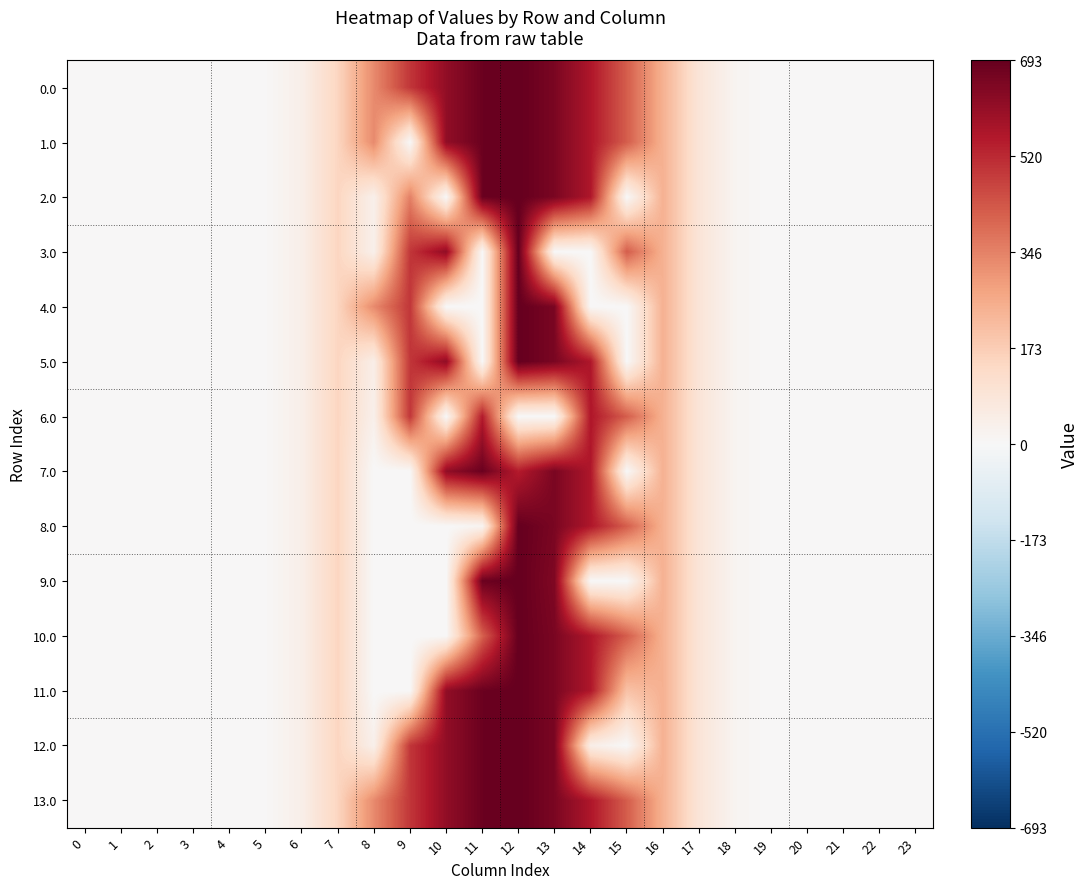

Count the number of data series in this chart.

14